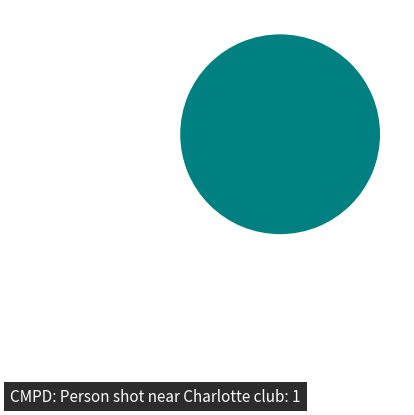

True or false: CMPD: Person shot near Charlotte club accounts for 100% of the total.

True